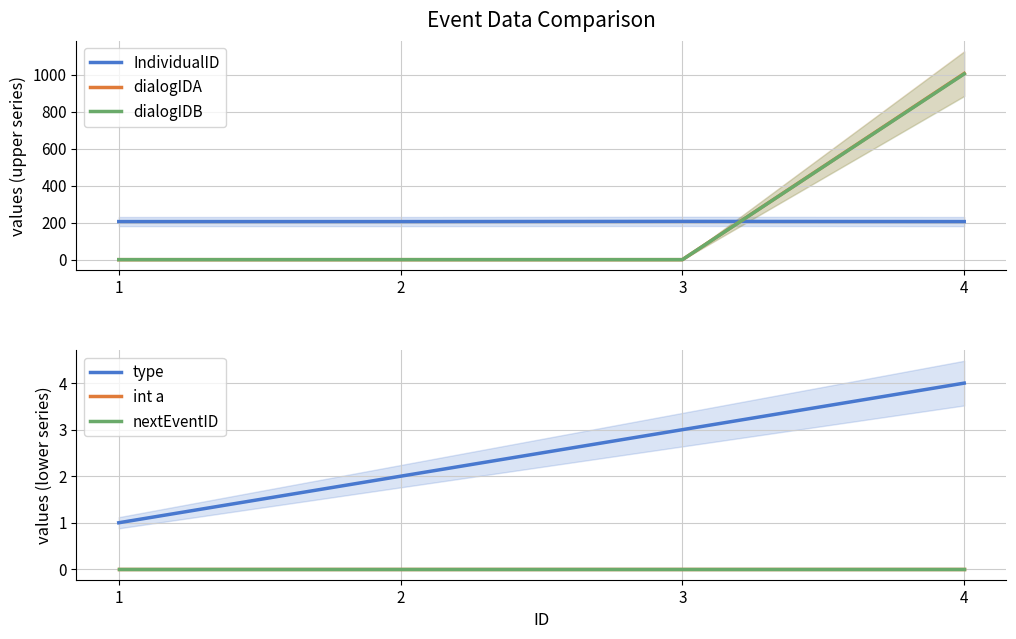

True or false: int a and dialogIDB intersect in this chart.

False